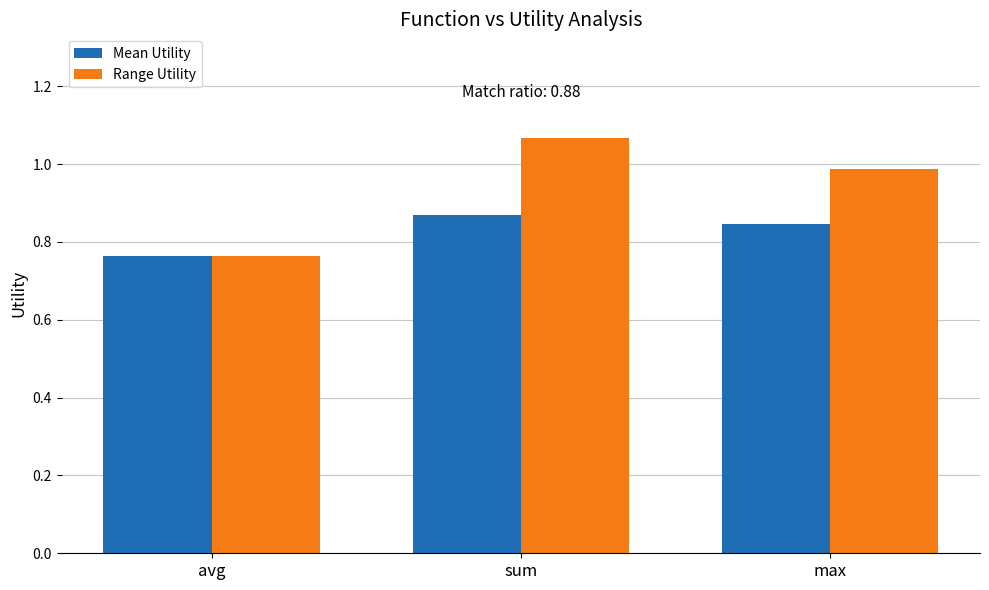

How many Mean Utility values are between 0 and 1?

3